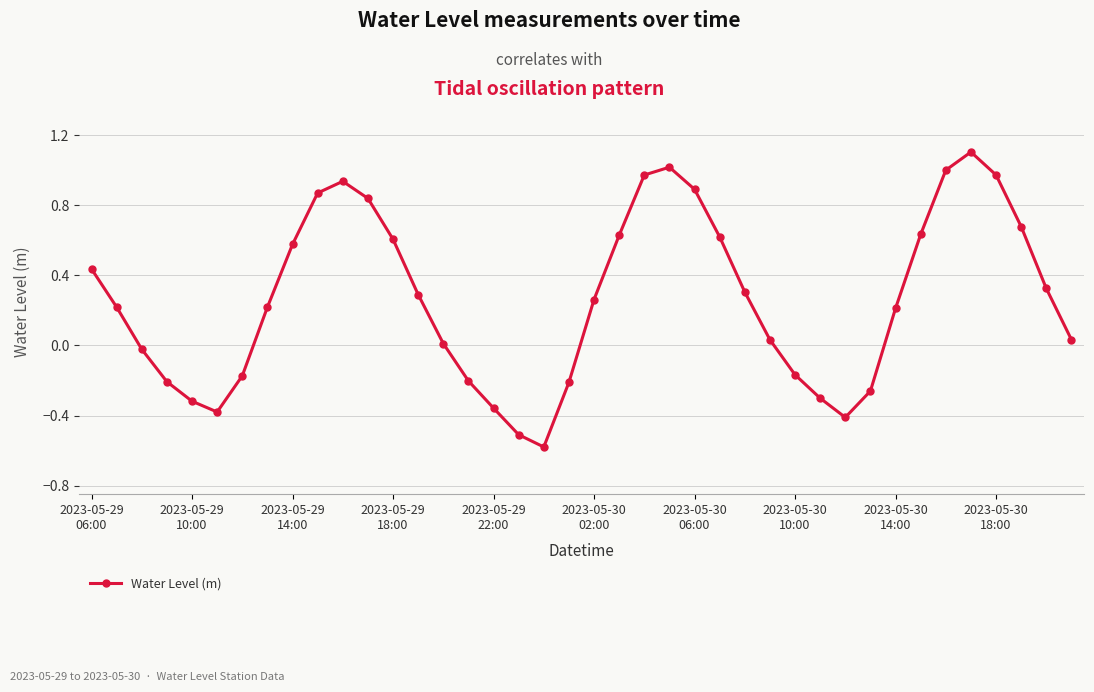

Count the number of data series in this chart.

1